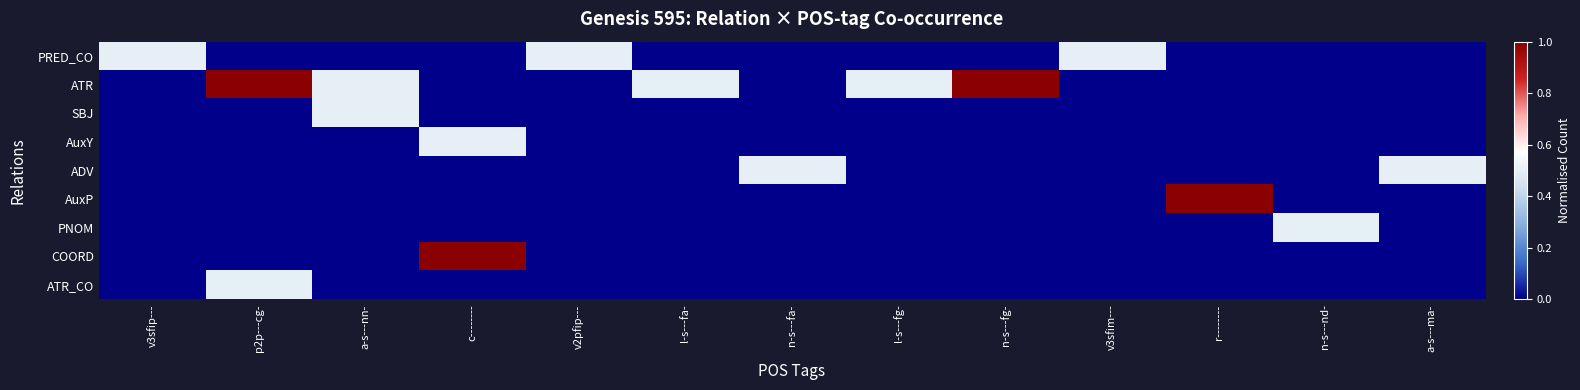

Rank the series by their maximum value, from lowest to highest.

PRED_CO, SBJ, AuxY, ADV, PNOM, ATR_CO, ATR, AuxP, COORD